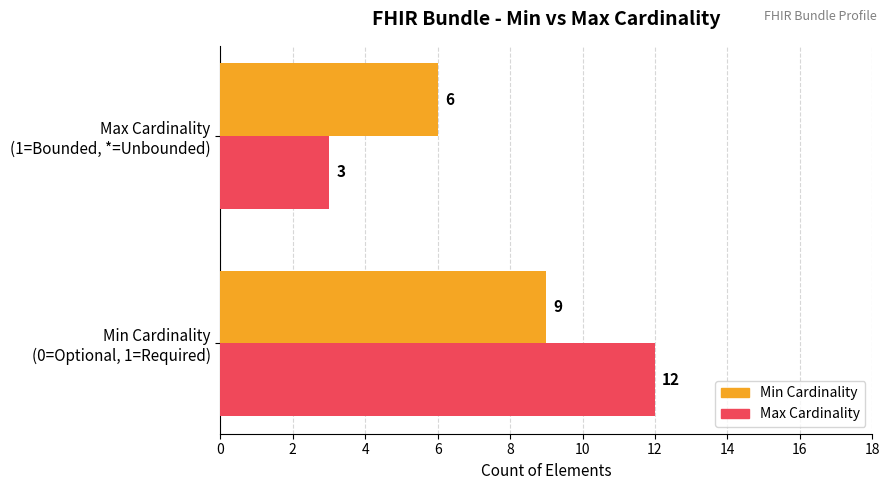

What is the sum of all Max Cardinality values?

15